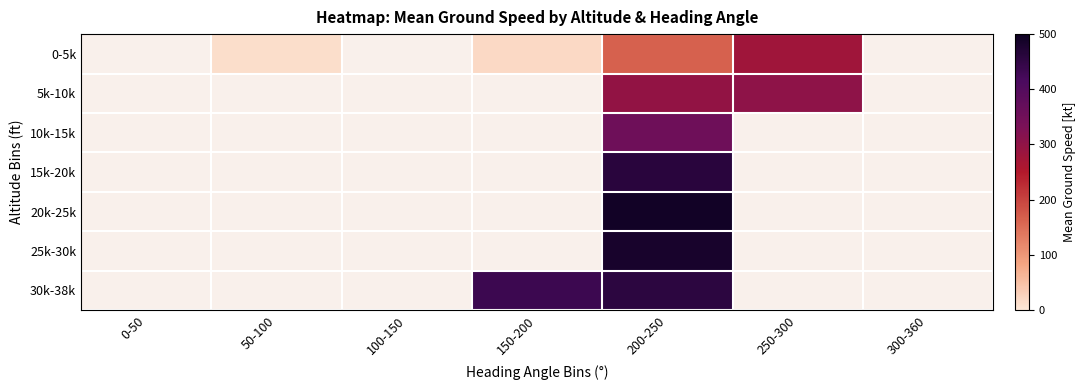

What is the maximum value shown in the chart?

492.0